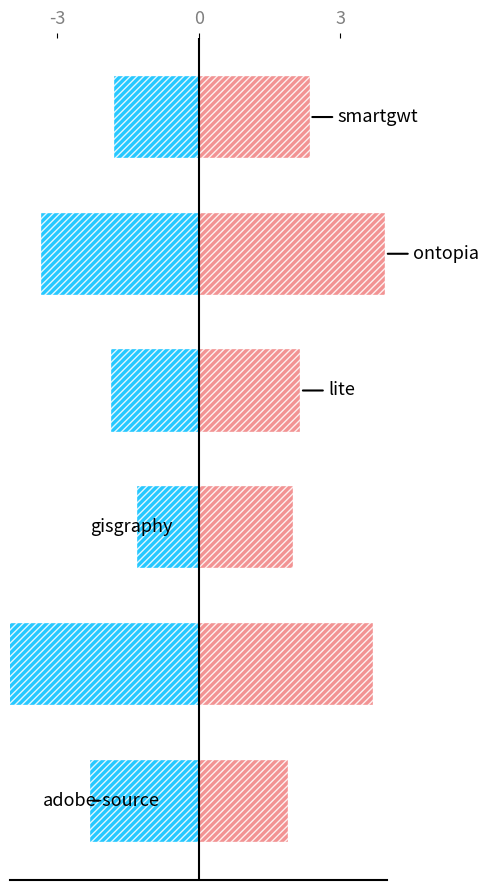

List the series in order of their overall mean, highest first.

recall, pf